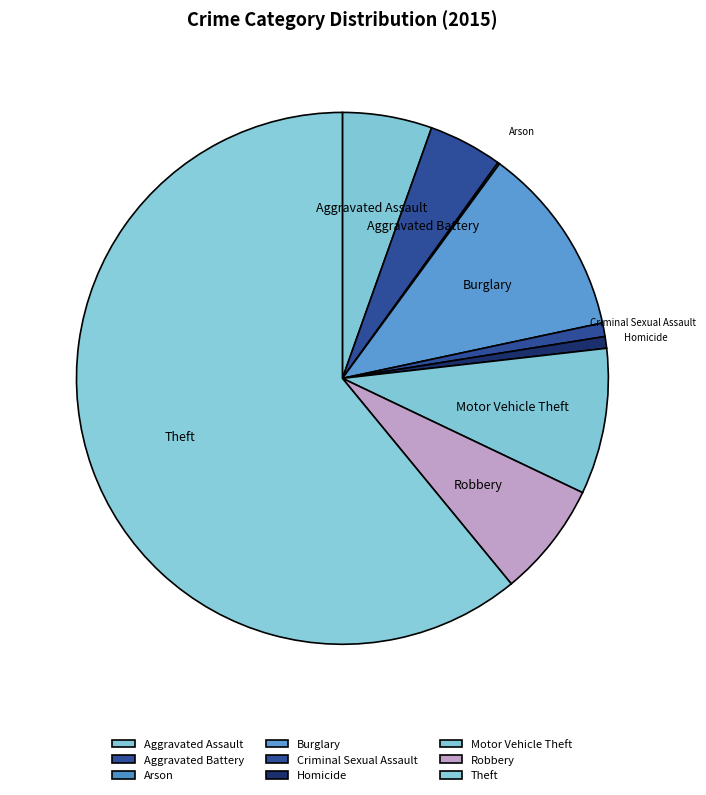

Which category has the biggest portion of the pie?

Theft